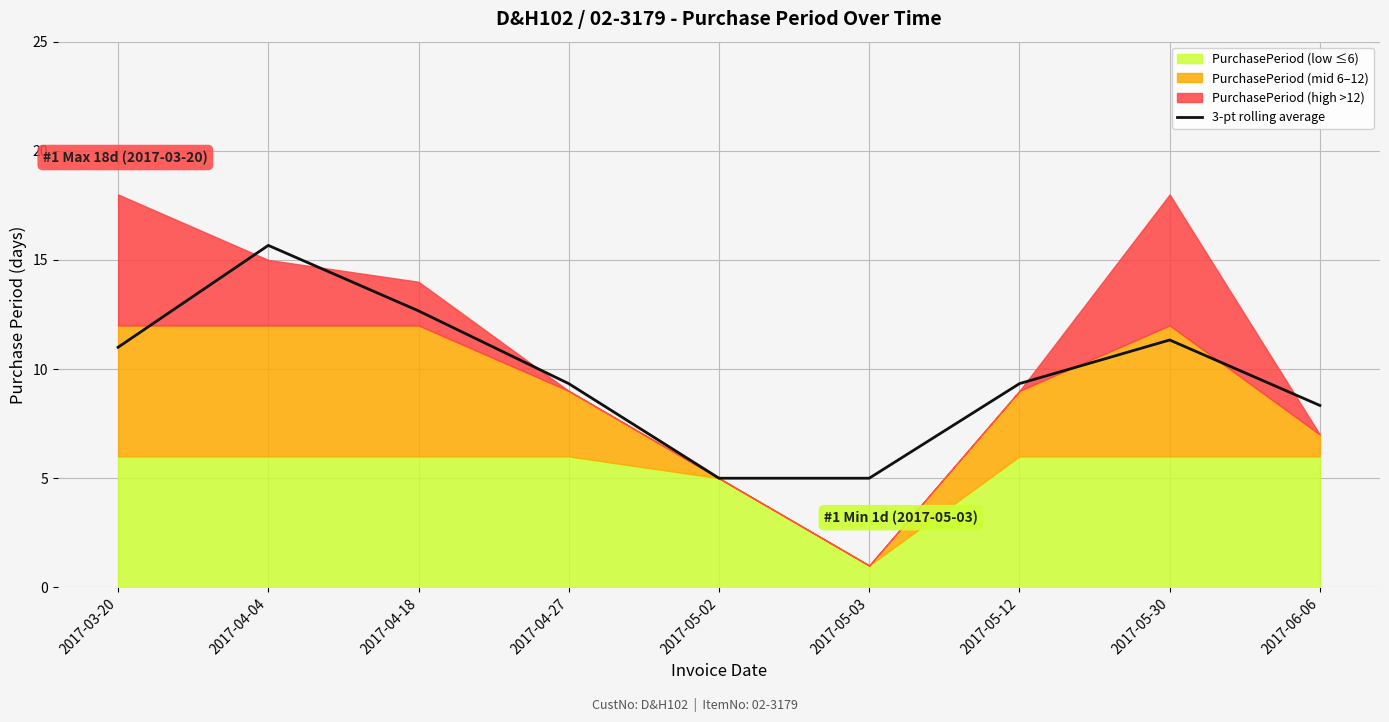

Where is the data nearest to the value 10?

2017-05-12